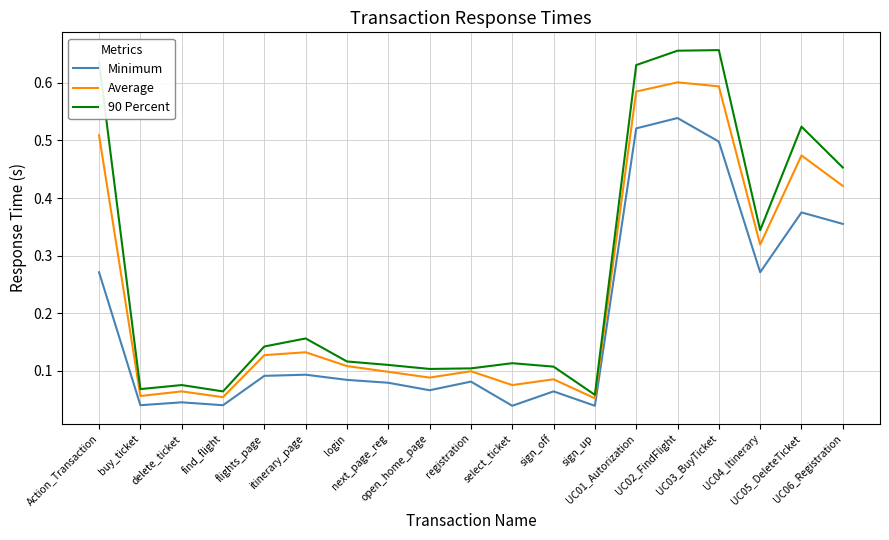

The value of Average at find_flight is 0.0. True or false?

False